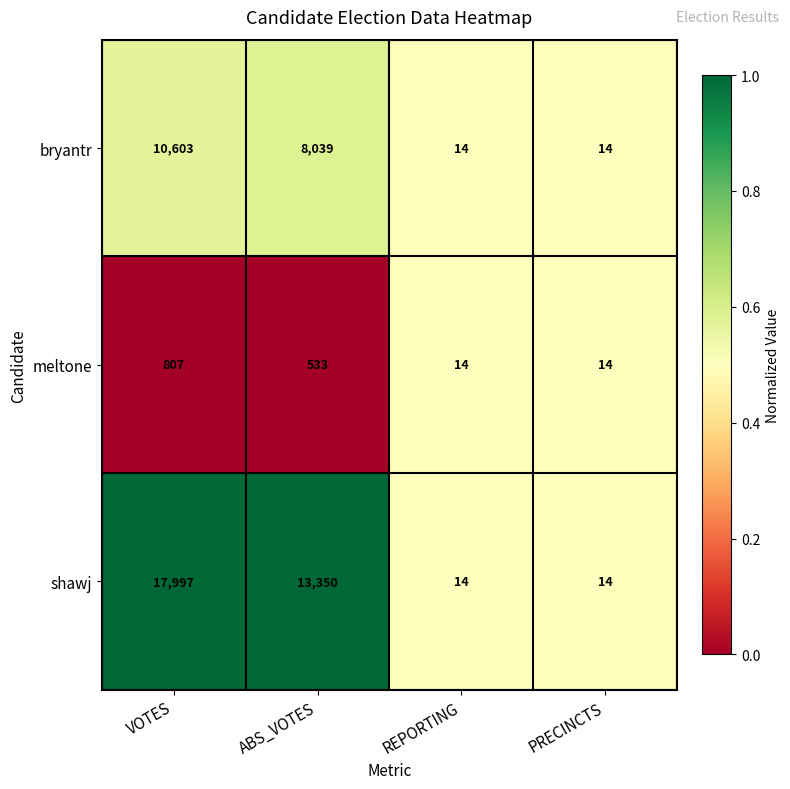

Rank the series by their average value, from lowest to highest.

meltone, bryantr, shawj